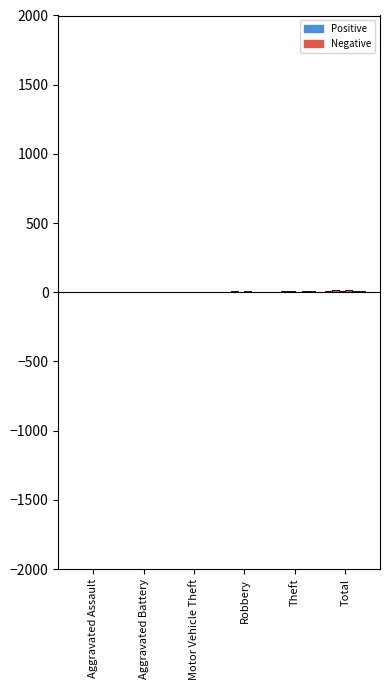

What is the label of the 6th bar from the left?

Total